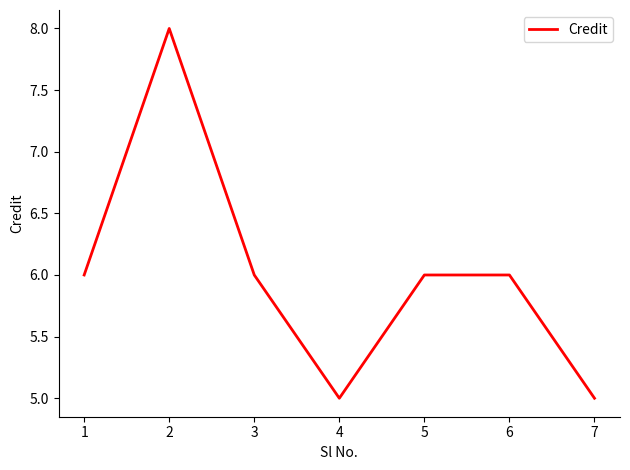

True or false: the data shows 10 at 1.

False